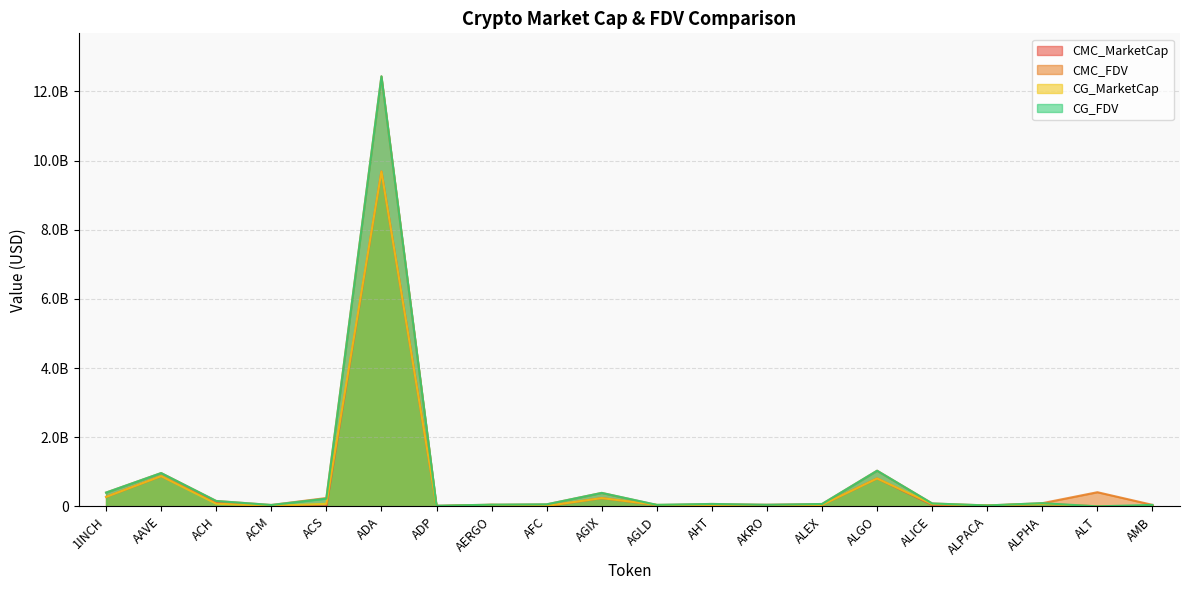

How many values in the CMC_FDV series exceed 83479504?

10